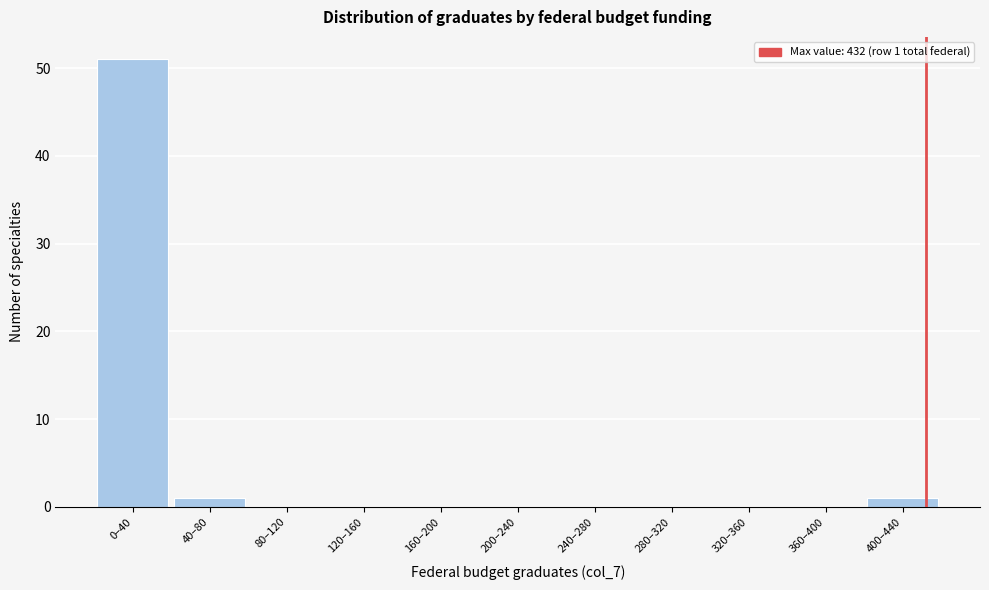

Reading left to right, transcribe all the data shown in this chart.

0–40=51	40–80=1	80–120=0	120–160=0	160–200=0	200–240=0	240–280=0	280–320=0	320–360=0	360–400=0	400–440=1